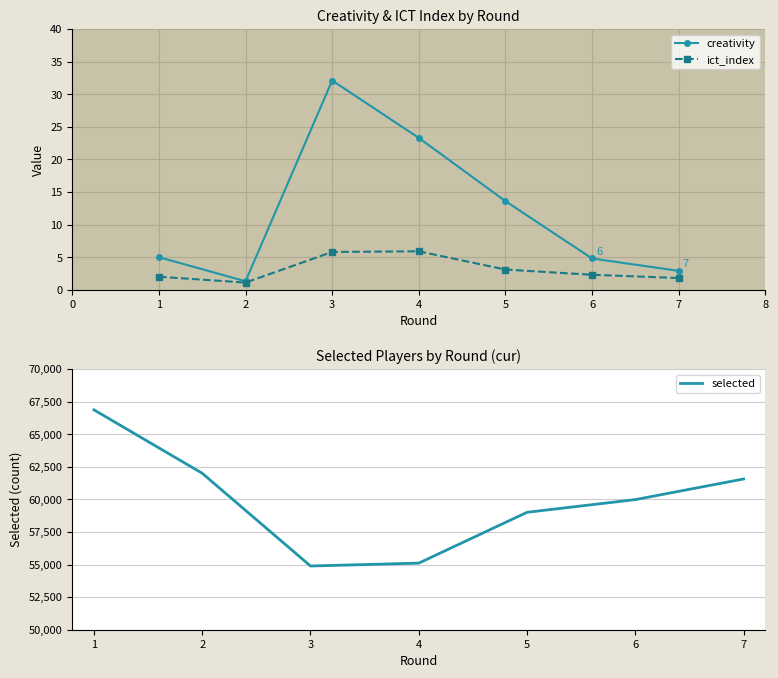

What is the minimum value for creativity?

1.3